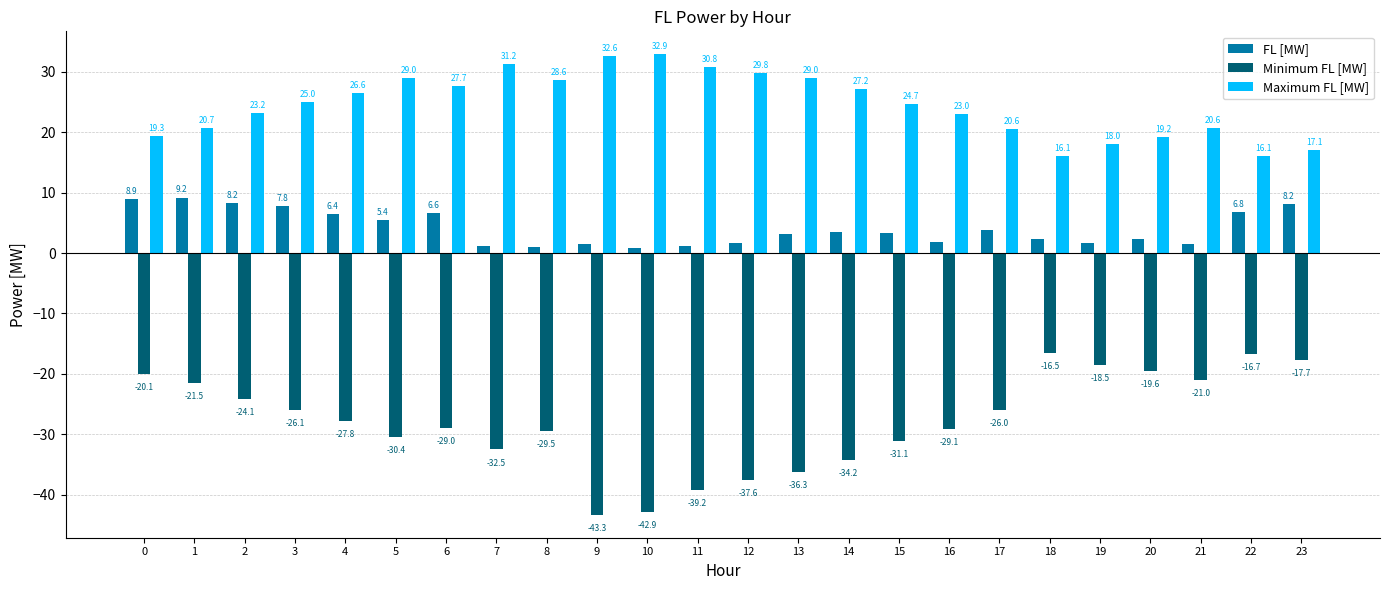

Rank the series by their average value, from highest to lowest.

Maximum FL [MW], FL [MW], Minimum FL [MW]